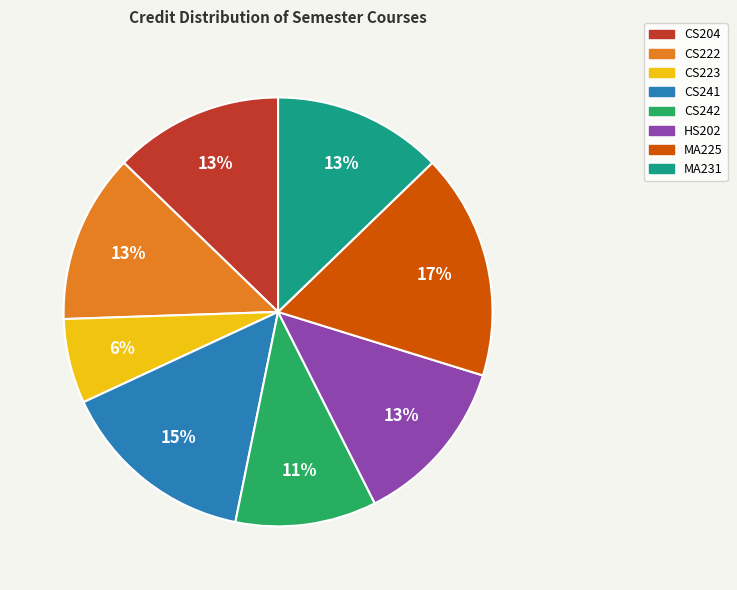

Which category has the smallest portion of the pie?

CS223